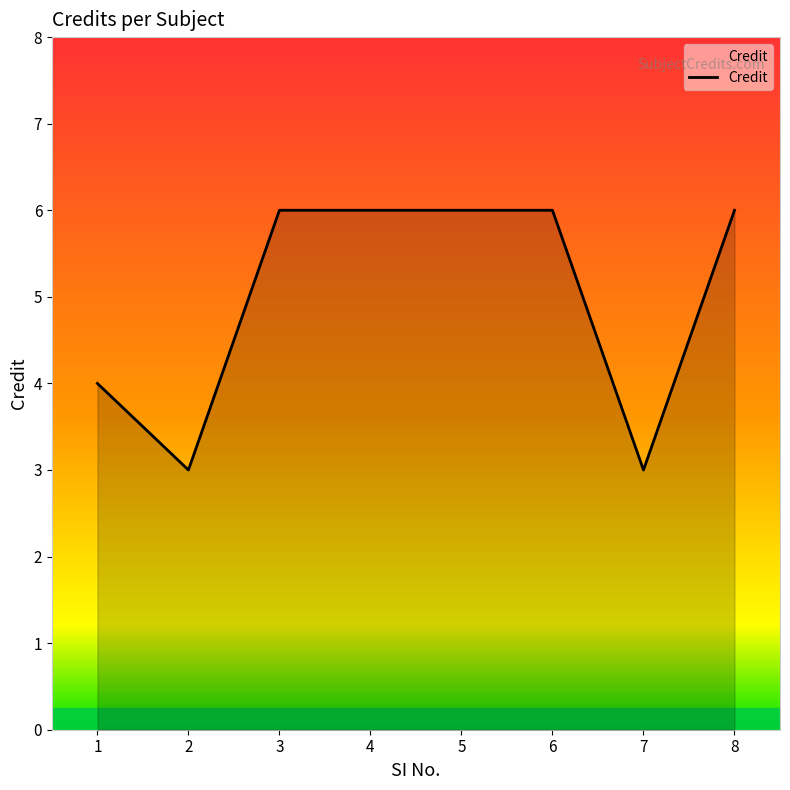

Reading left to right, list all the values displayed in this chart.

4	3	6	6	6	6	3	6